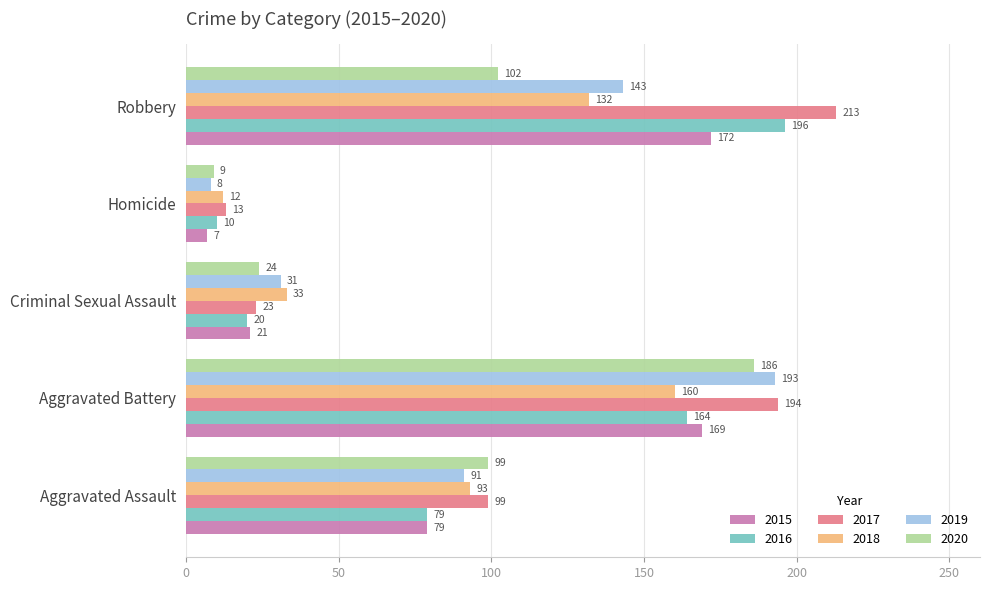

What is the spread (max minus min) of values at Aggravated Battery?

34